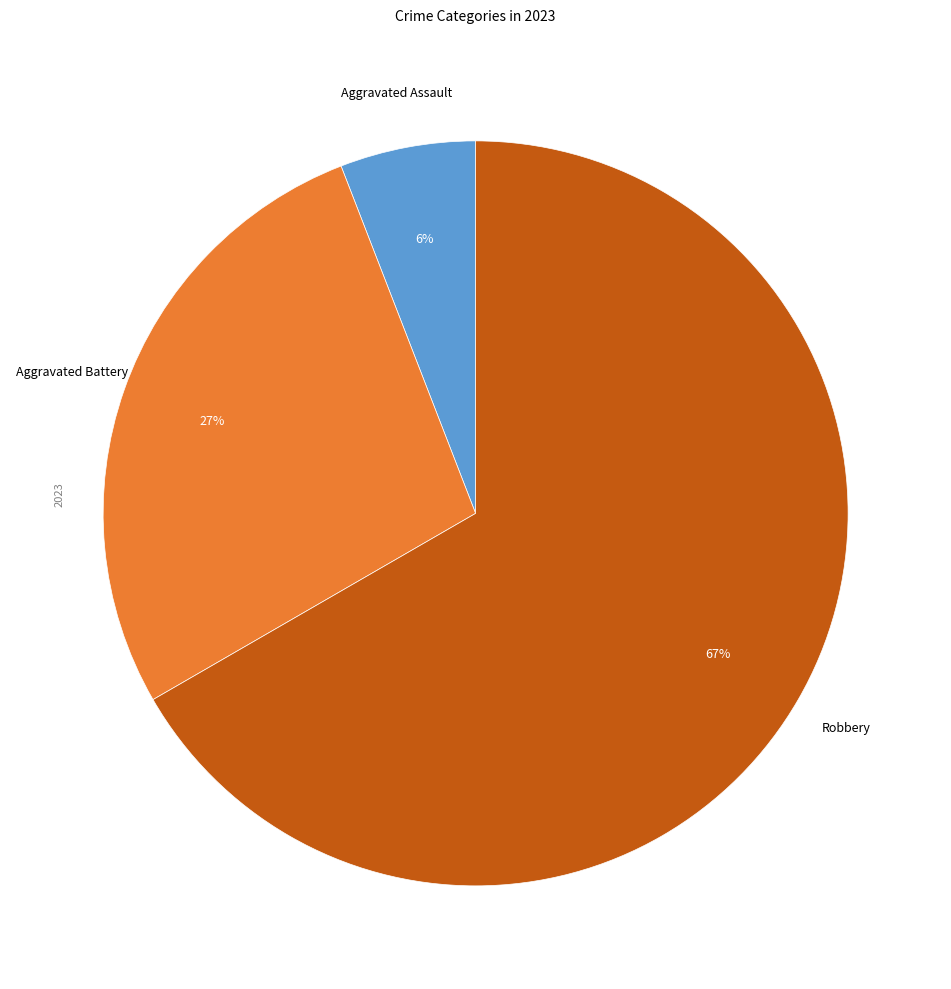

To the nearest percent, what is the difference between the largest and smallest slice percentages?

61%